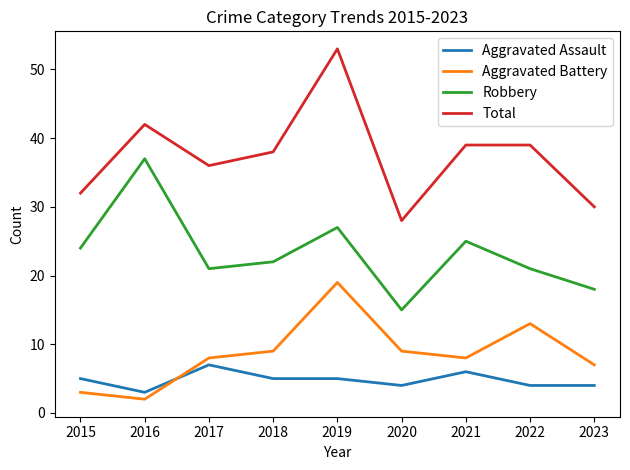

What is the difference between the maximum and minimum values in the Aggravated Assault series?

4